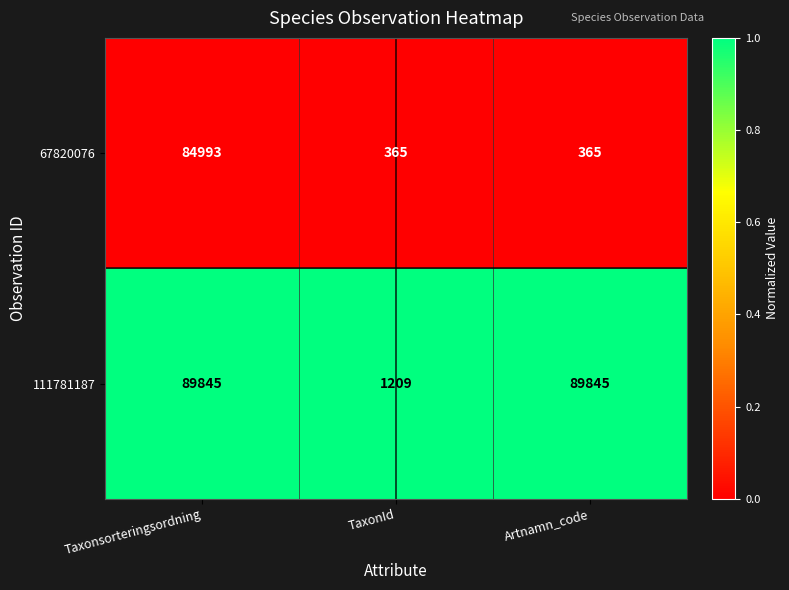

List the series in order of their overall mean, lowest first.

67820076, 111781187